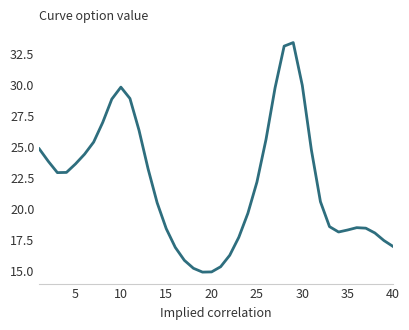

What is the smallest value displayed?

14.9